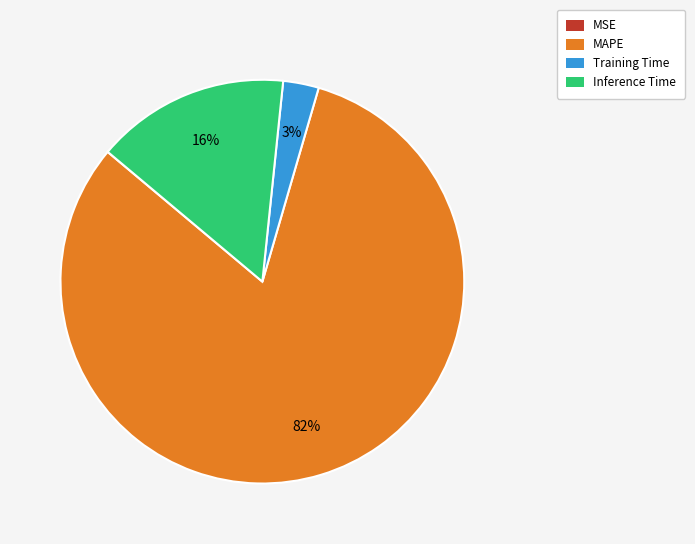

Which has a higher value, Inference Time or MAPE?

MAPE